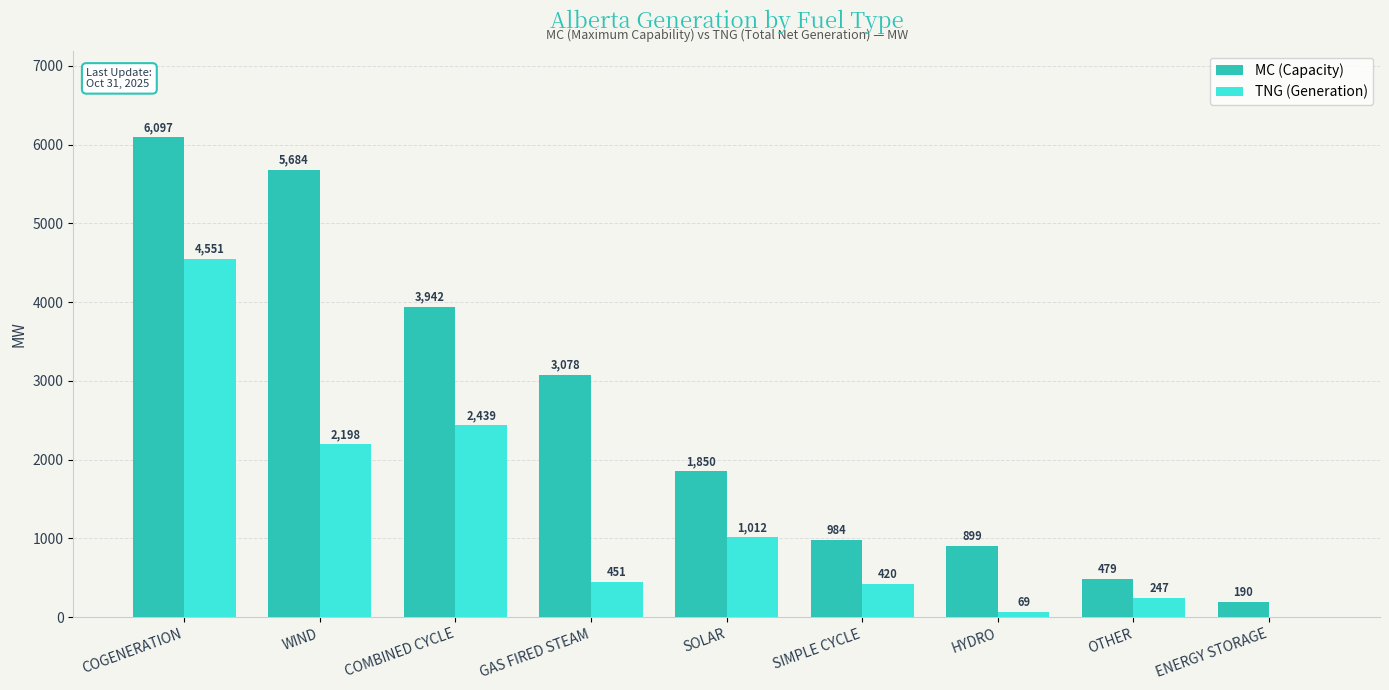

Which label corresponds to the largest value in the chart?

COGENERATION